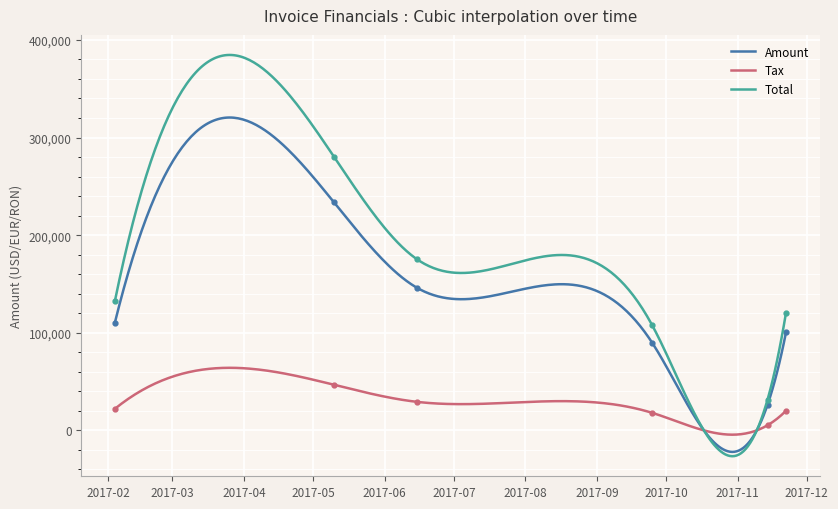

True or false: Tax and Amount intersect in this chart.

True